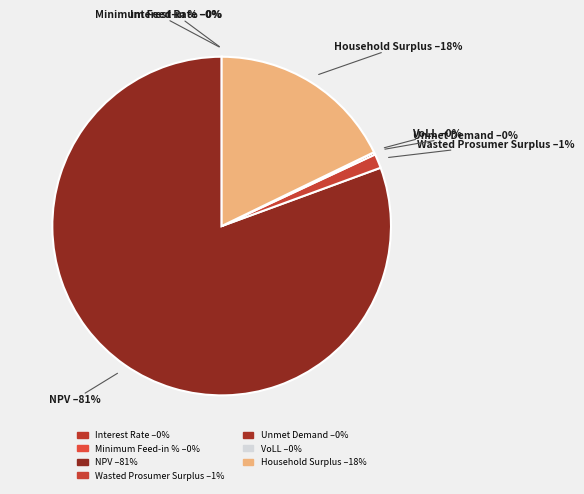

The Household Surplus slice represents 18% of the pie. True or false?

True